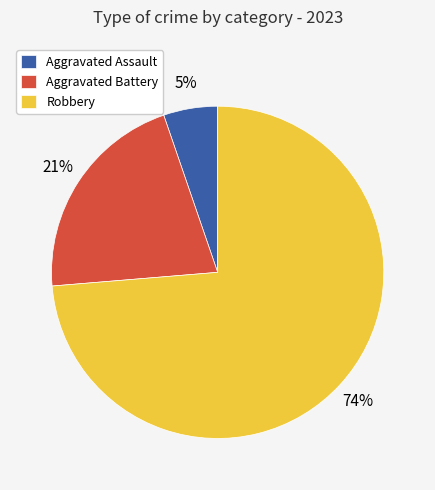

Which category accounts for the majority?

Robbery